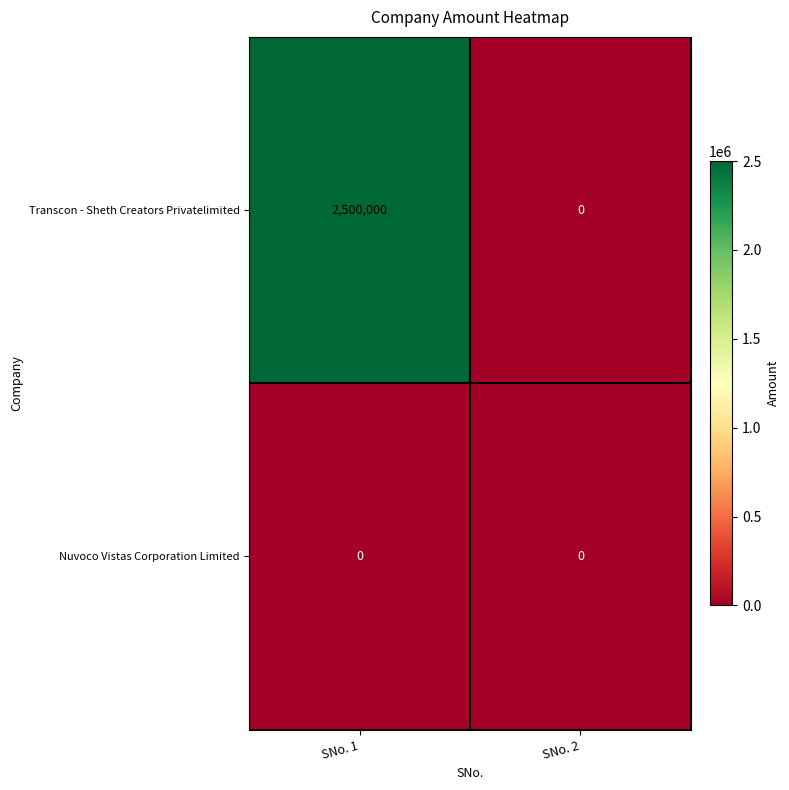

Which category has the highest value in the Transcon - Sheth Creators Privatelimited series?

SNo. 1